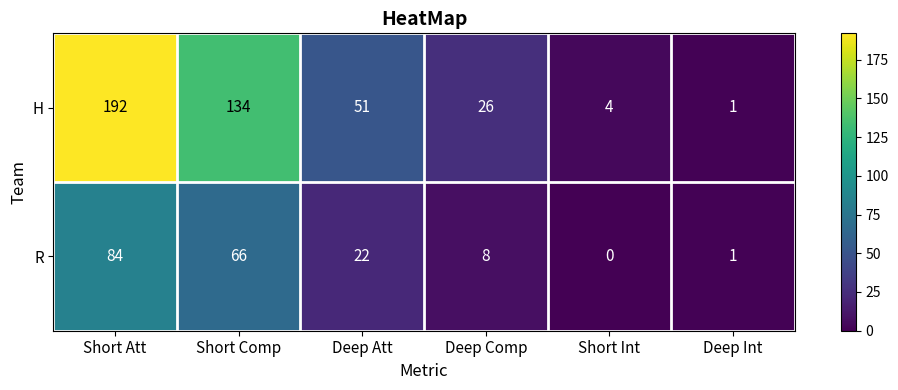

Reading left to right, extract all data points from this chart.

H: 192	134	51	26	4	1
R: 84	66	22	8	0	1